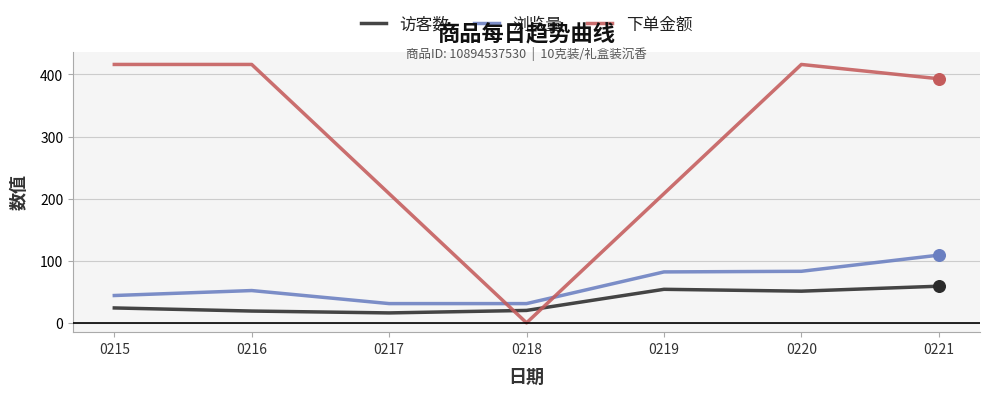

What are all the series names shown in the legend?

访客数, 浏览量, 下单金额